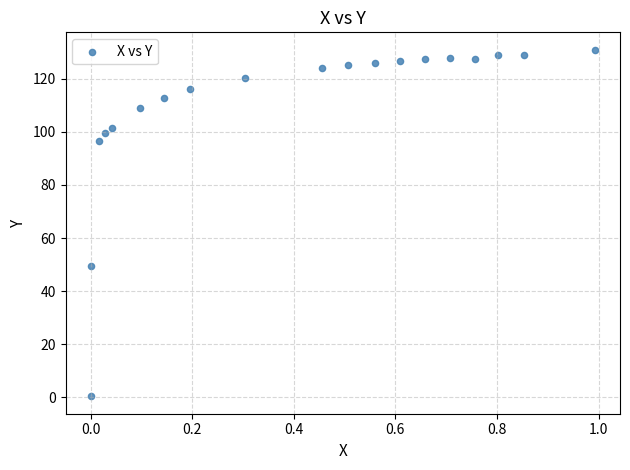

What Y value in the scatter plot is closest to 65?

49.3